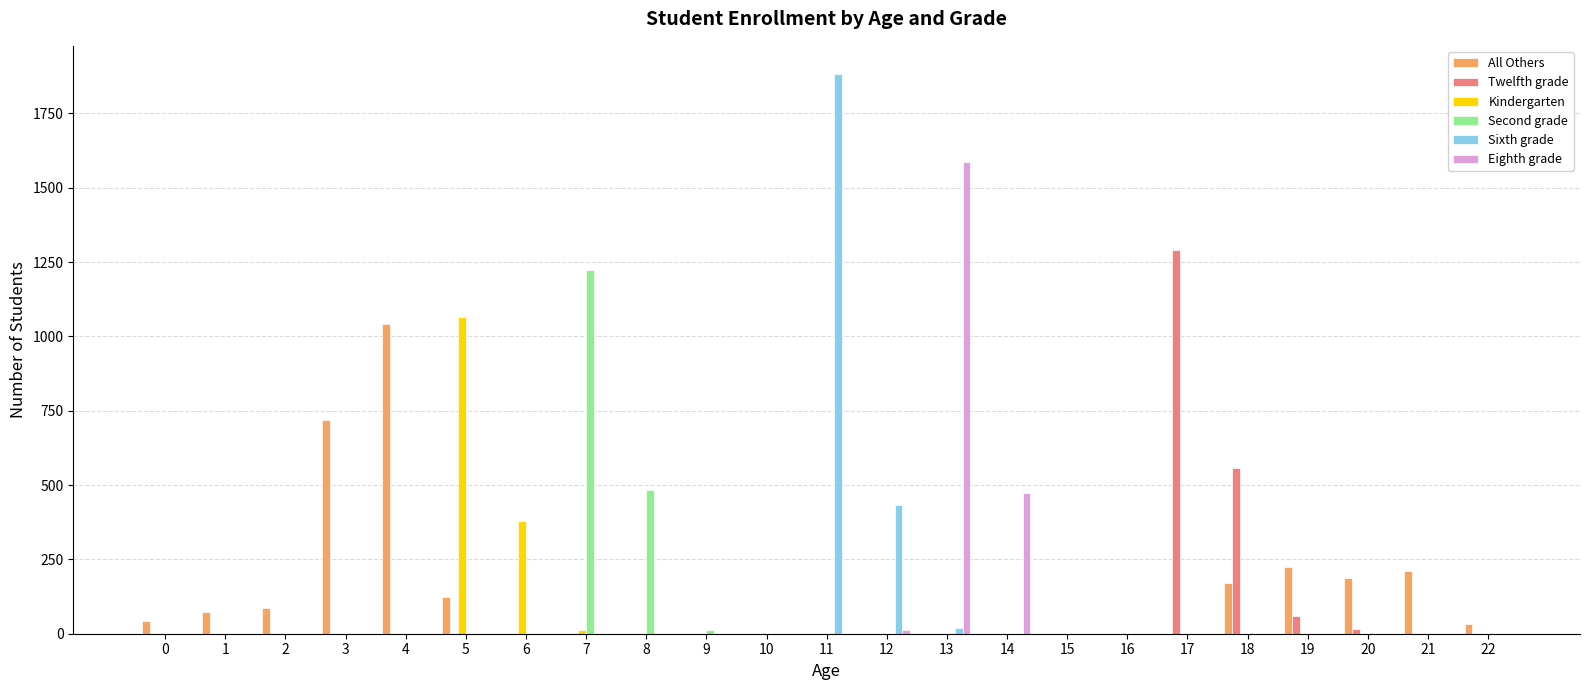

At which category is the sum across all series the highest?

11